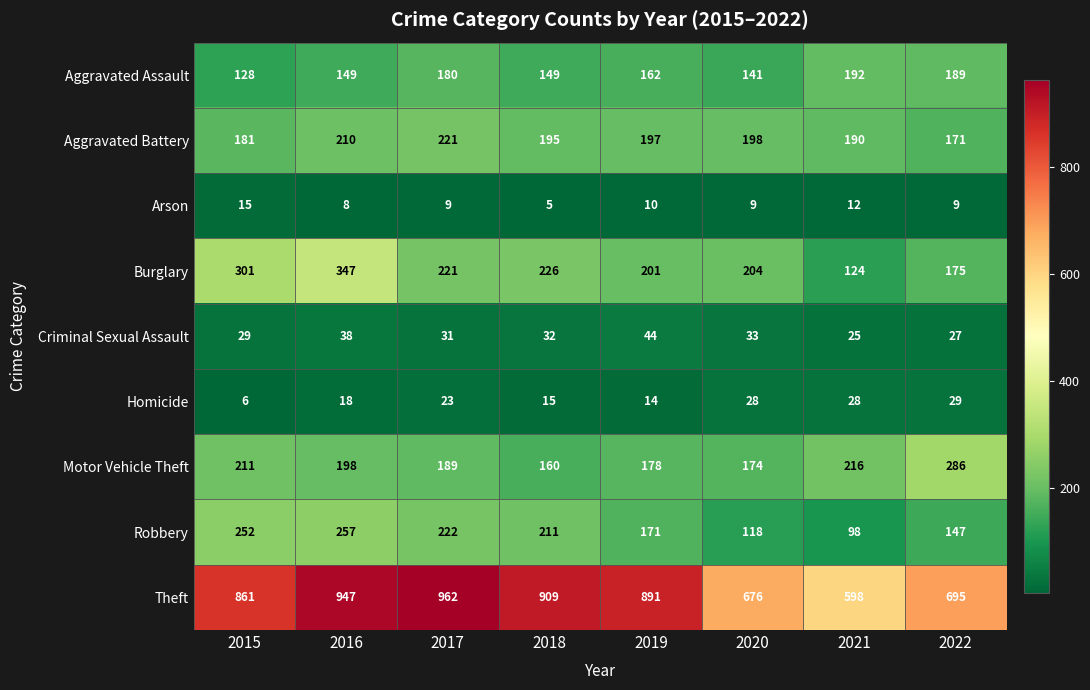

What is the spread (max minus min) of values at 2018?

904